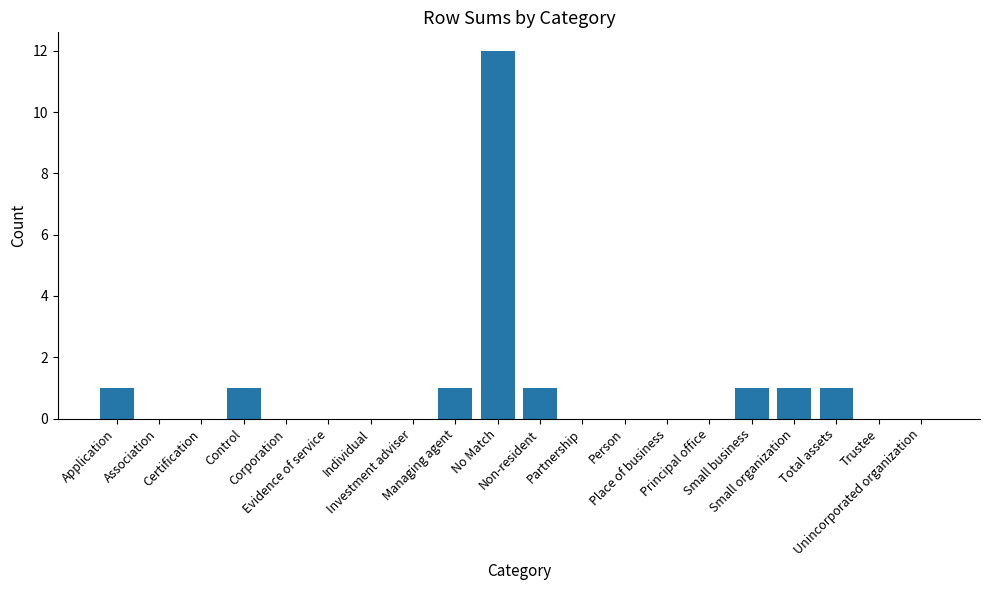

Between Total assets and No Match, which is larger?

No Match